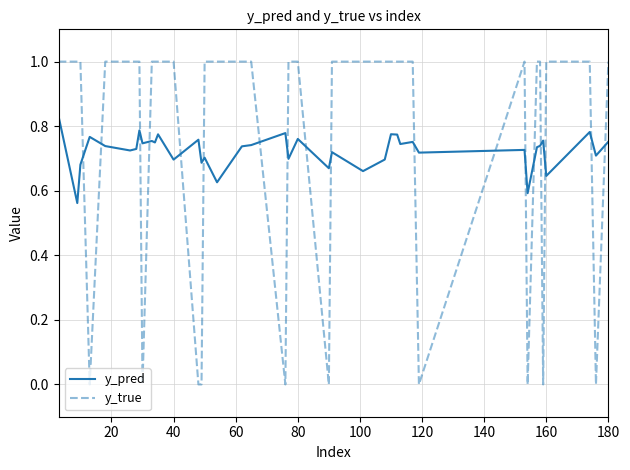

Does the chart display data point markers on the line(s)?

No